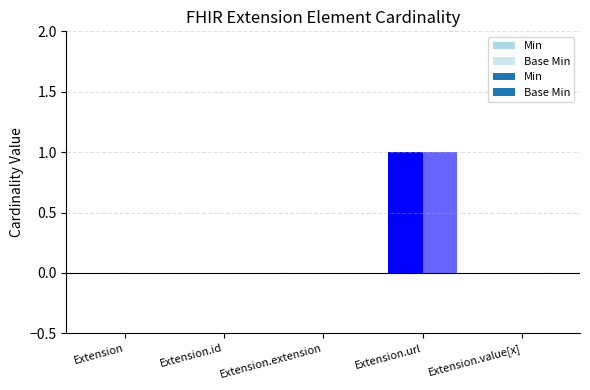

At which category is the sum across all series the highest?

Extension.url